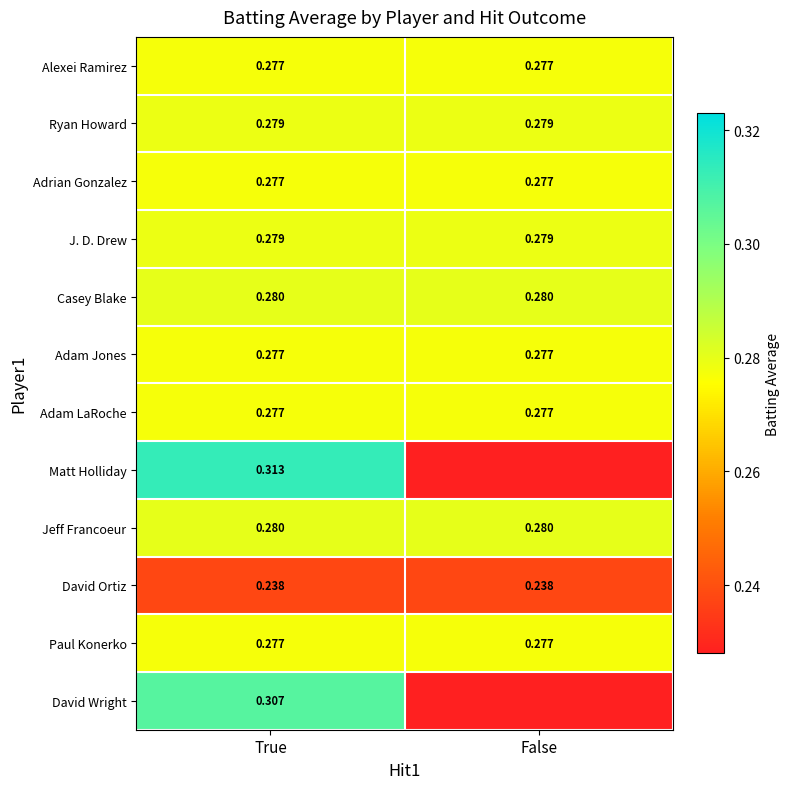

Rank the categories by J. D. Drew value from highest to lowest.

True, False